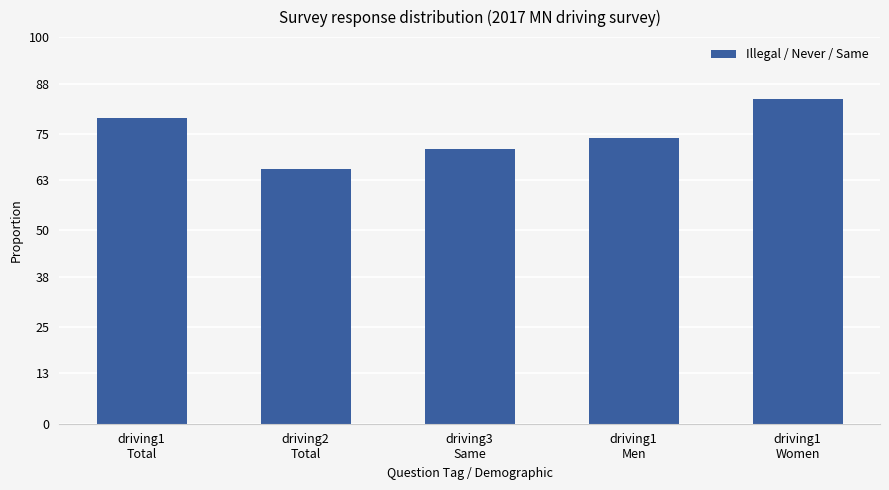

Are the bars horizontal?

No